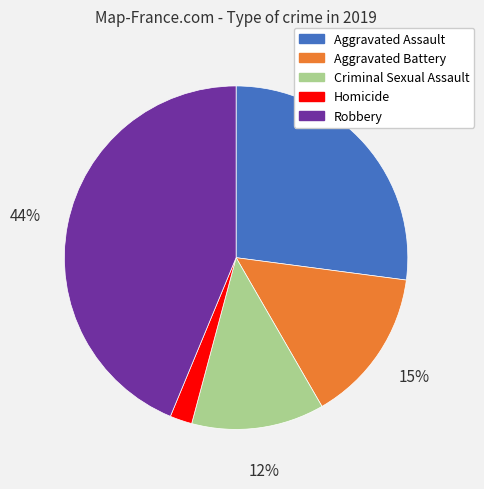

The Robbery slice represents 58% of the pie. True or false?

False